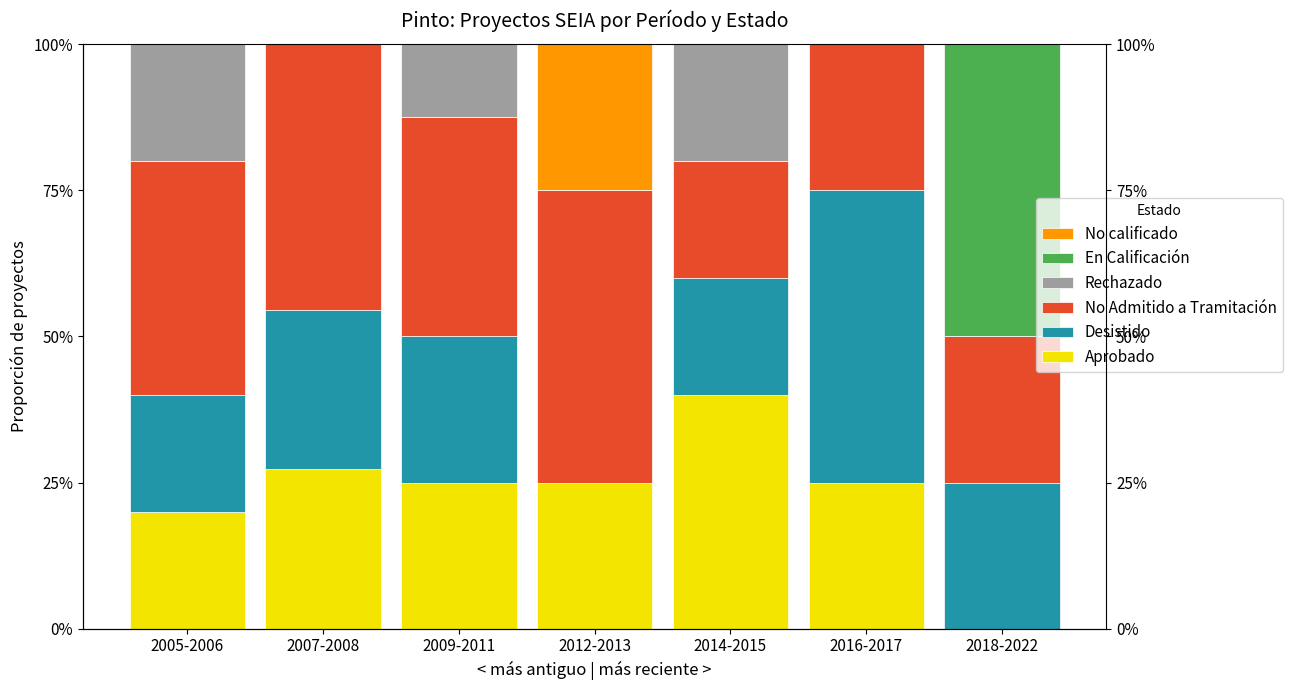

What is the difference between the highest and lowest values at 2018-2022?

50.0